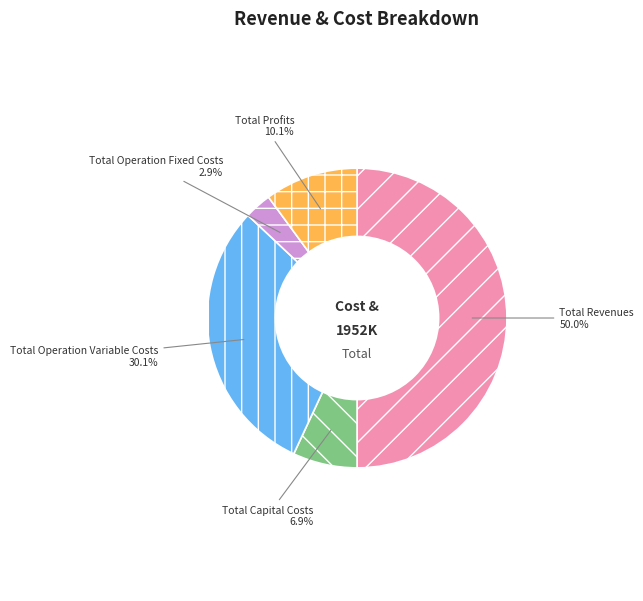

Do Total Capital Costs and Total Operation Variable Costs together represent more than half of the pie?

No